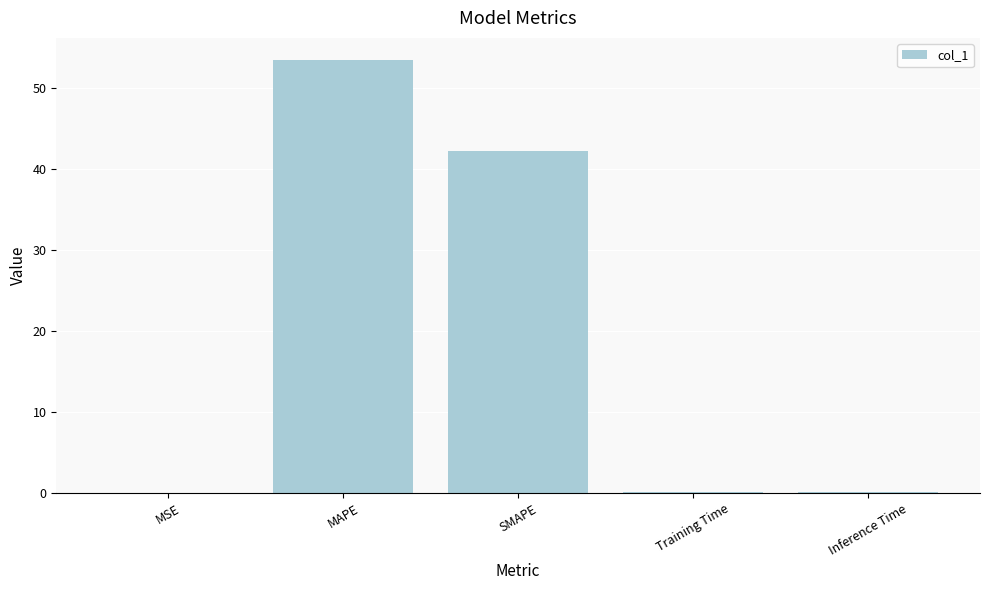

Which has a higher value, MAPE or MSE?

MAPE